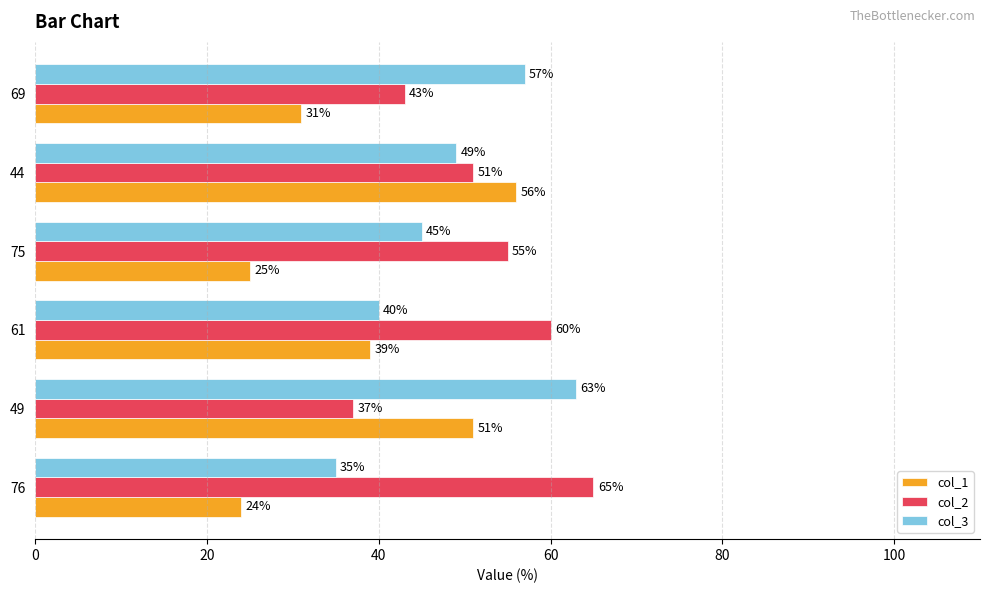

Rank the categories by col_3 value from highest to lowest.

49, 69, 44, 75, 61, 76